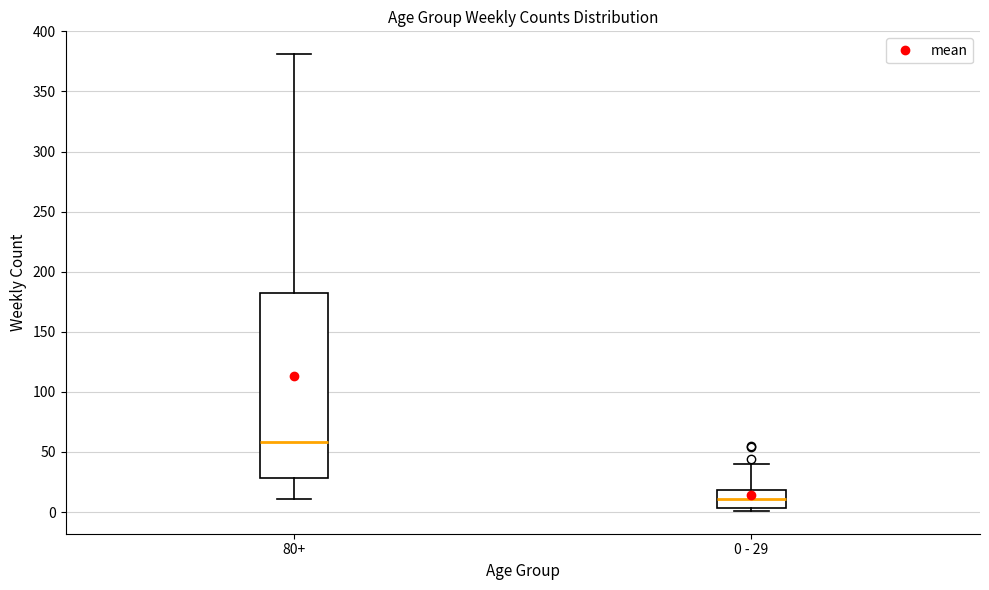

Which box has the lowest median line?

0 - 29